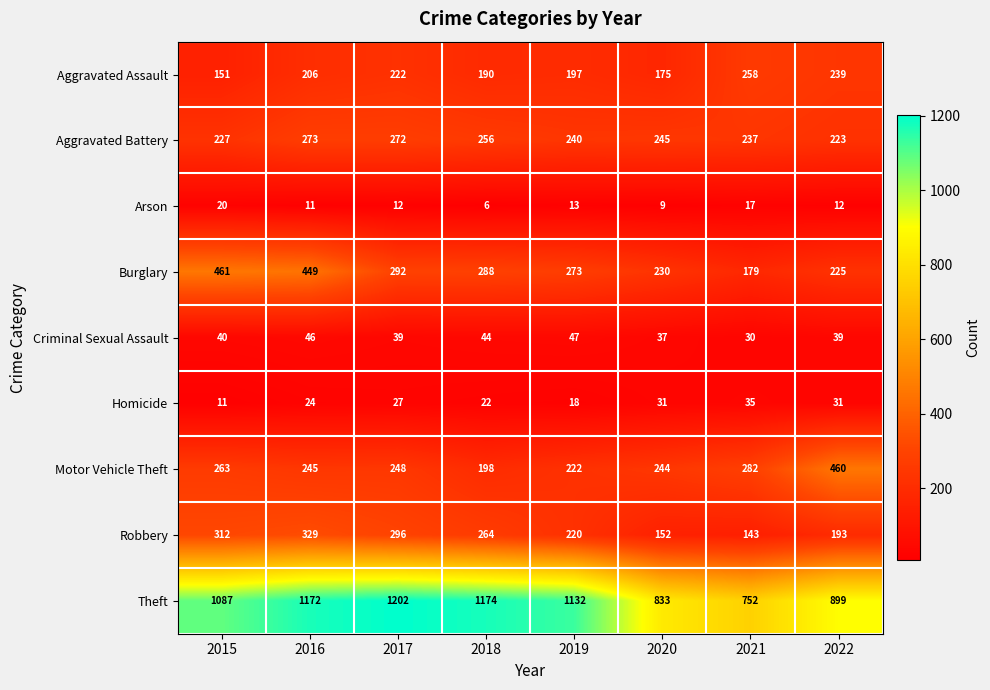

Rank the series by their maximum value, from lowest to highest.

Arson, Homicide, Criminal Sexual Assault, Aggravated Assault, Aggravated Battery, Robbery, Motor Vehicle Theft, Burglary, Theft